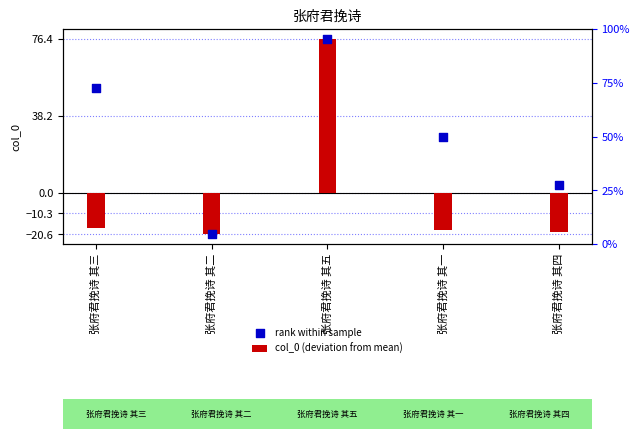

Which series has the largest total across all categories?

rank within sample